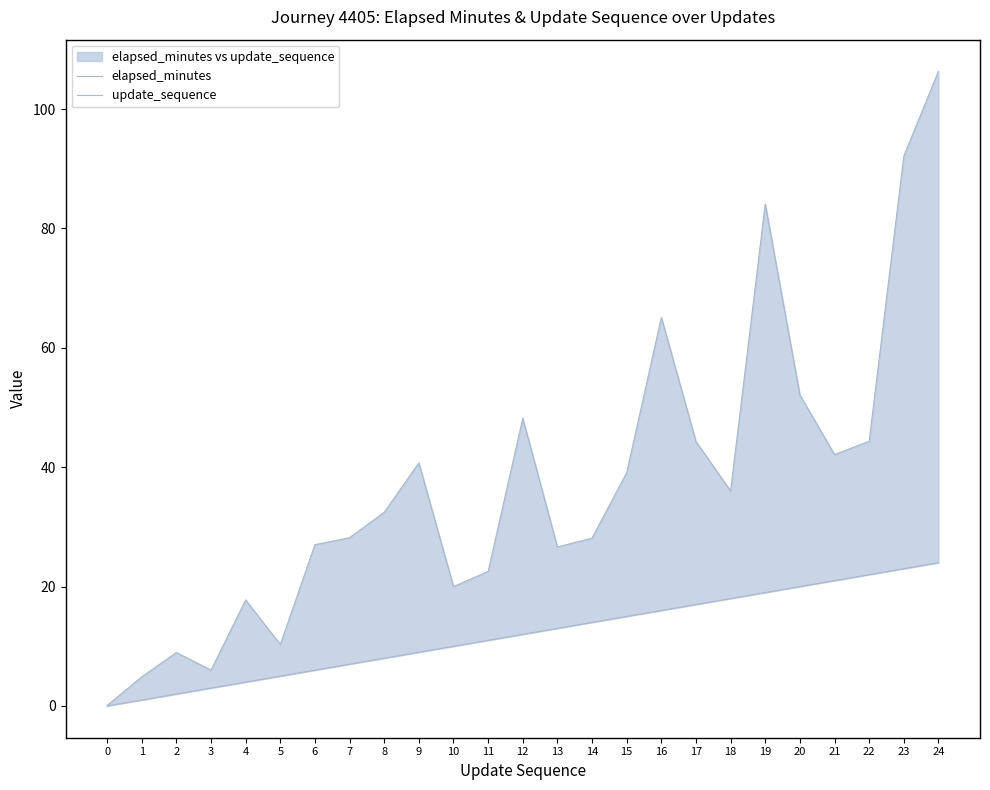

What is the total value across all series at 11?

33.5